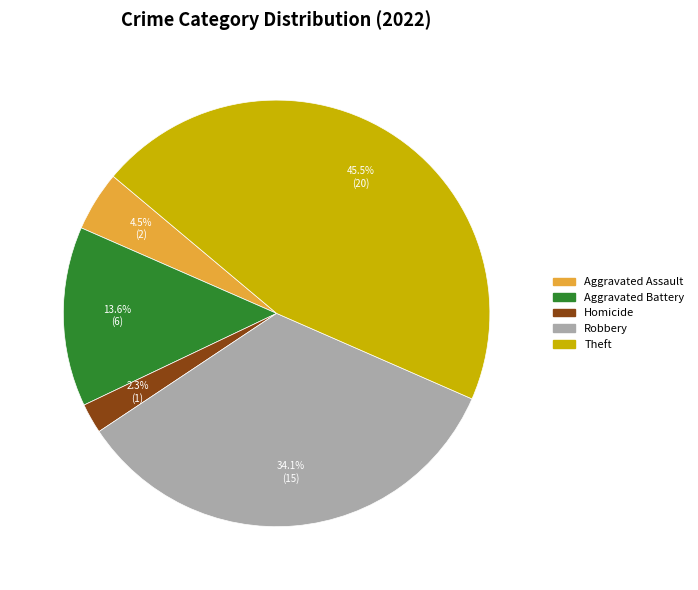

To the nearest percent, what is the difference between the largest and smallest slice percentages?

43%